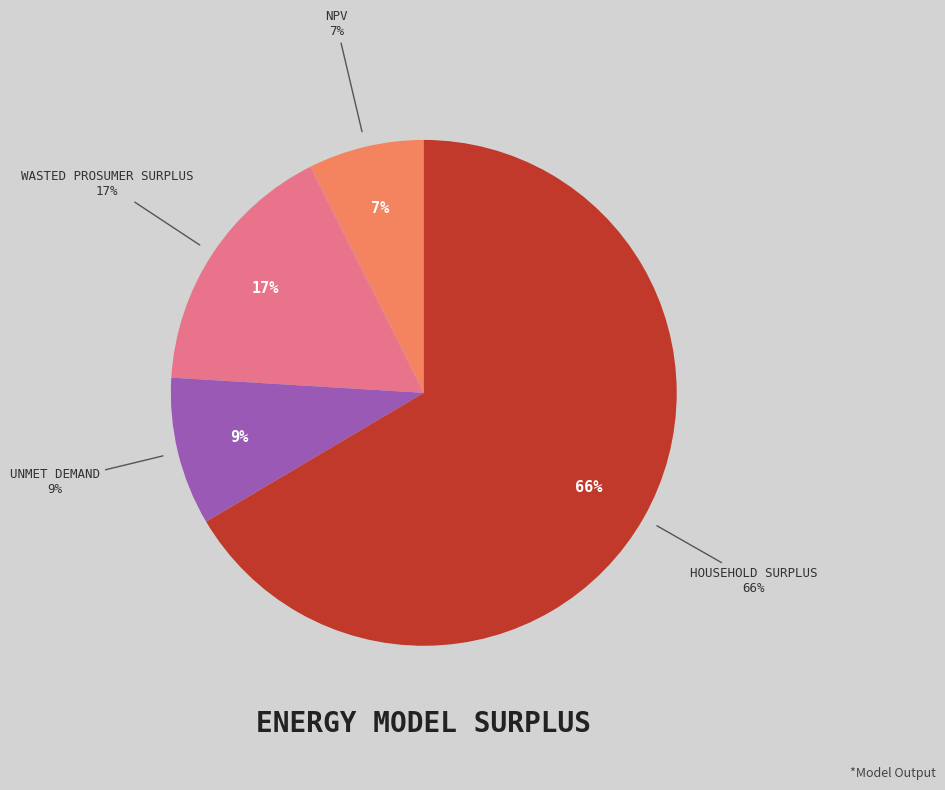

Rank the categories by value from lowest to highest.

NPV, Unmet Demand, Wasted Prosumer Surplus, Household Surplus